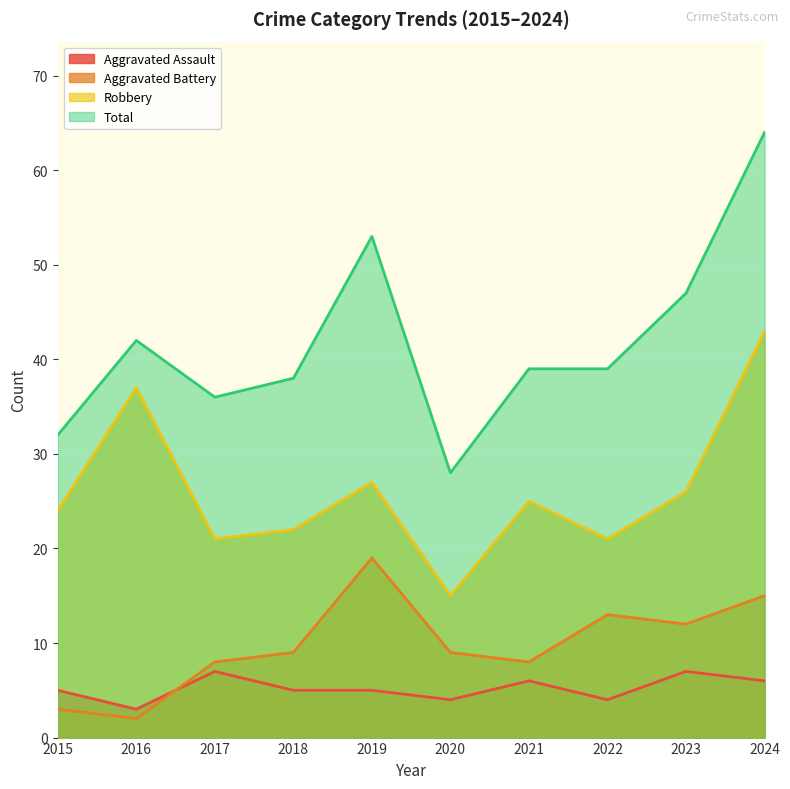

What is the difference between the Total values at 2018 and 2023?

9